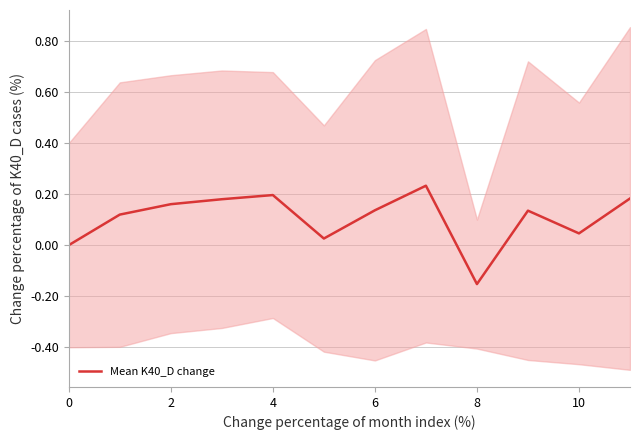

True or false: Mean K40_D change has a value of 0.0 at 0.

True